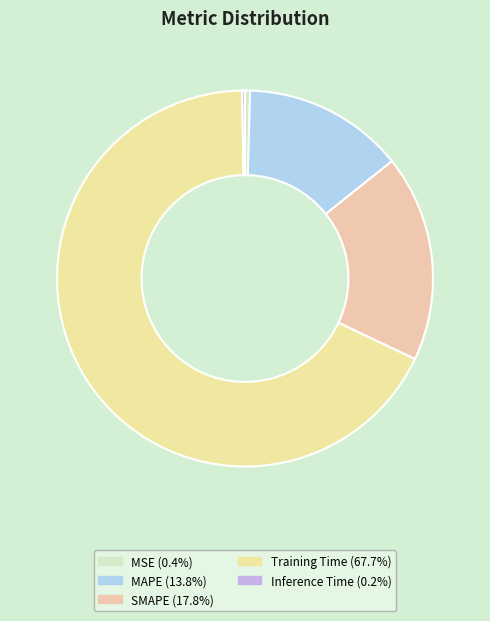

Is it true that MSE is 0% of the pie?

True